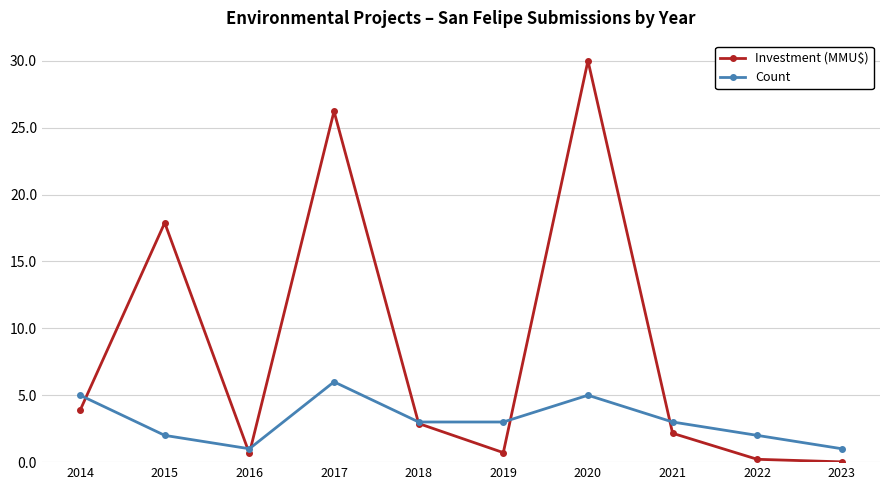

True or false: Investment (MMU$) has more than 0 points higher than both neighbors.

True